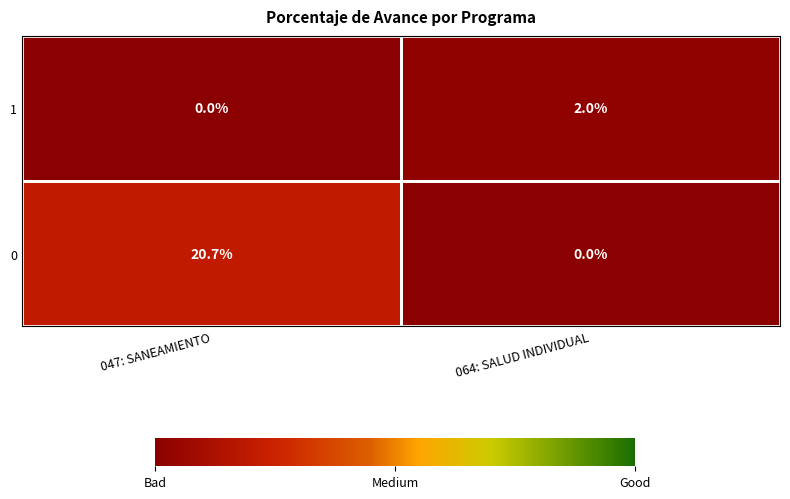

At which category is the sum across all series the highest?

047: SANEAMIENTO